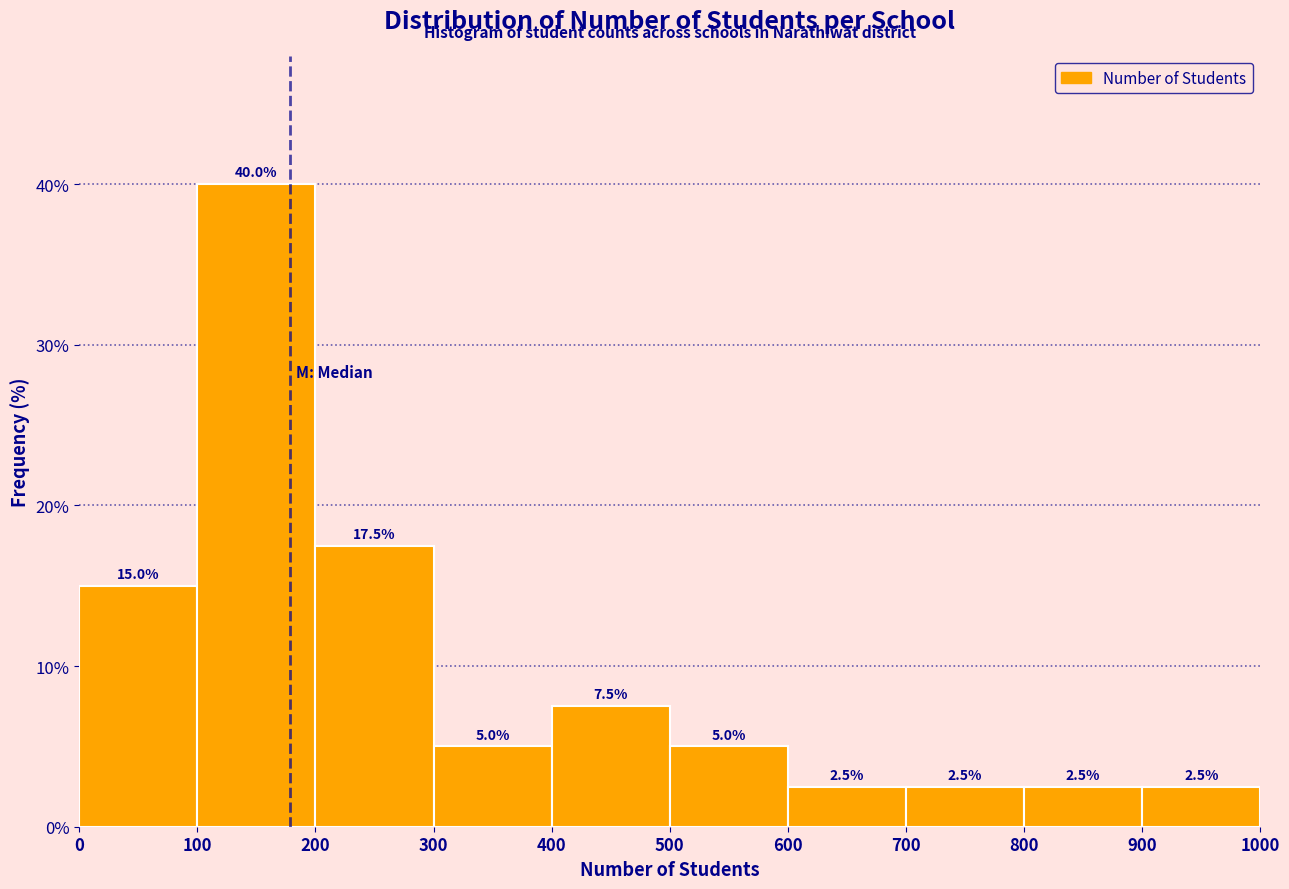

Reading left to right, transcribe this chart: for each bar, give the range it covers on the x-axis and its height.

0 to 100: 15.0
100 to 200: 40.0
200 to 300: 17.5
300 to 400: 5.0
400 to 500: 7.5
500 to 600: 5.0
600 to 700: 2.5
700 to 800: 2.5
800 to 900: 2.5
900 to 1000: 2.5